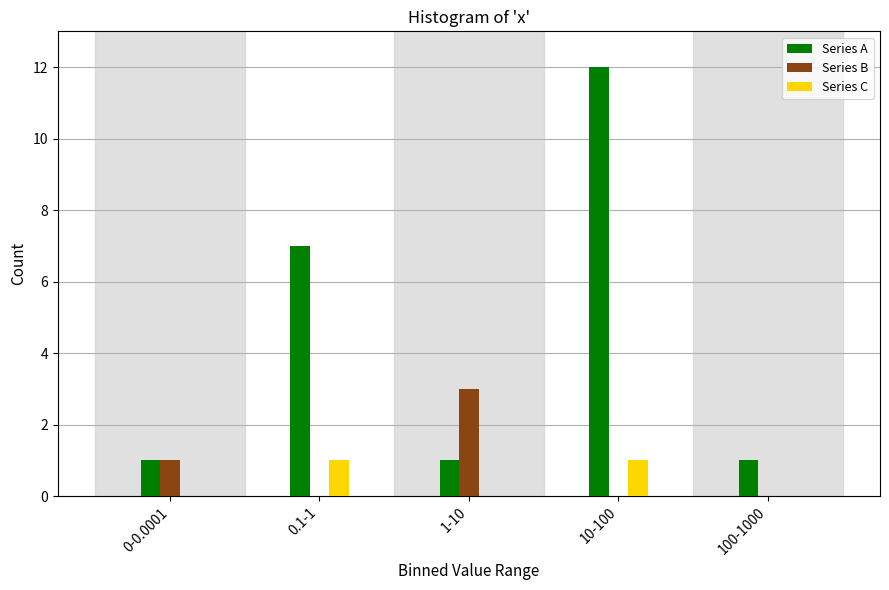

Reading right to left, list all the values displayed in this chart.

Series A: 100-1000=1	10-100=12	1-10=1	0.1-1=7	0-0.0001=1
Series B: 100-1000=0	10-100=0	1-10=3	0.1-1=0	0-0.0001=1
Series C: 100-1000=0	10-100=1	1-10=0	0.1-1=1	0-0.0001=0